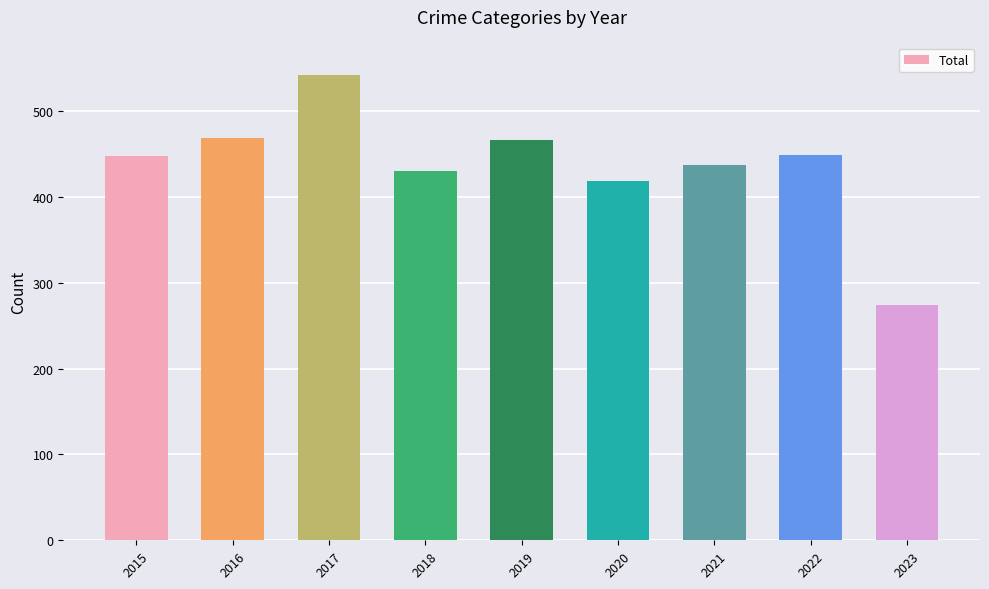

At which category does the chart reach its minimum across all series?

2023